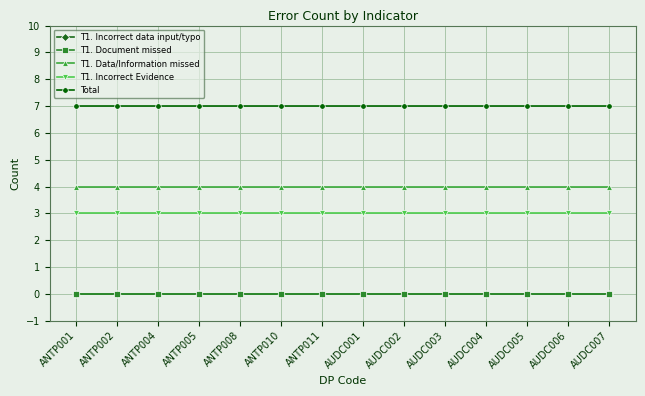

Where is Total nearest to the value 7?

ANTP001